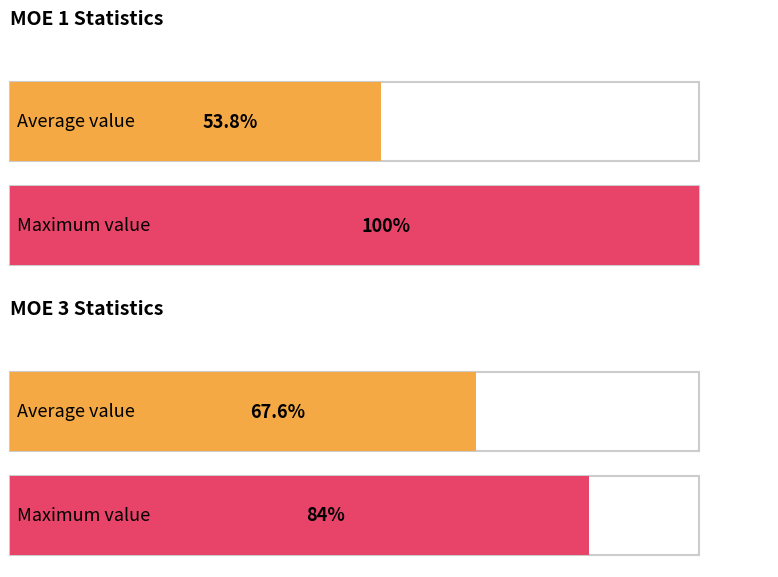

How many bars are there in each group?

2